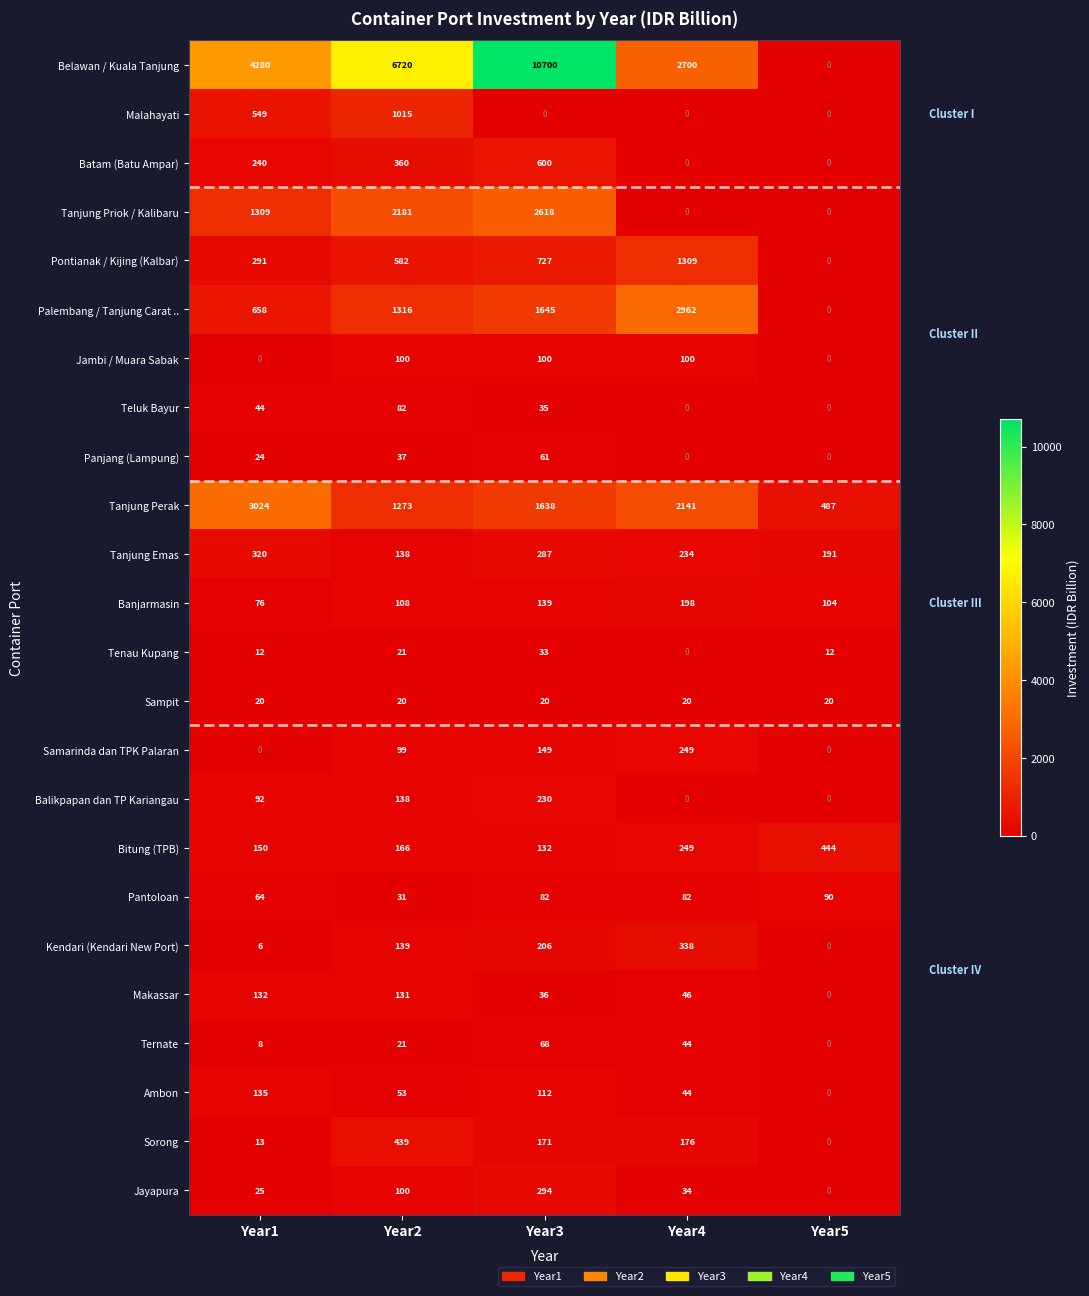

What is the greatest value displayed?

10700